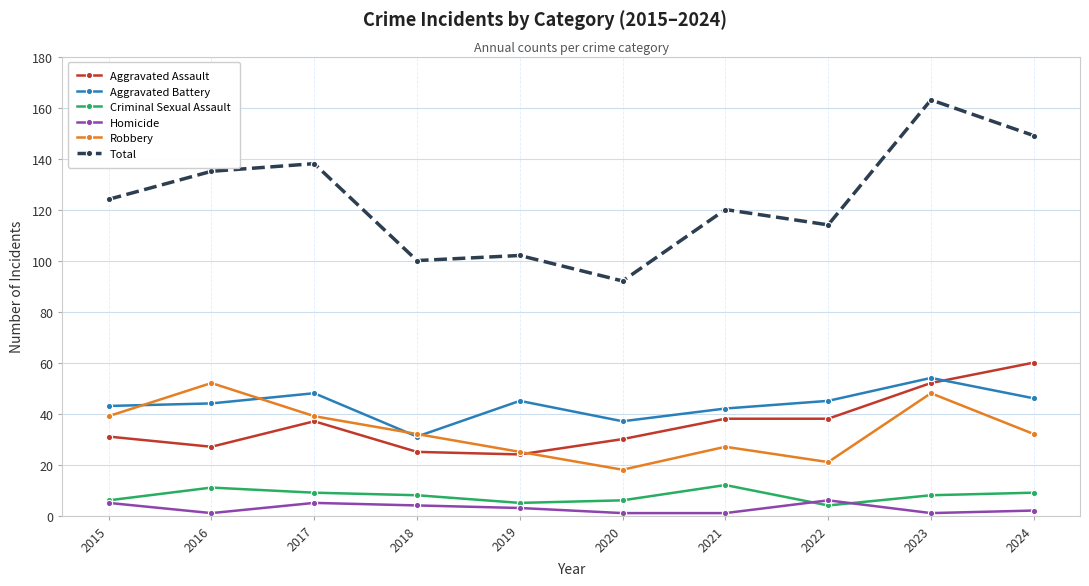

Is the value of Aggravated Battery at 2015 greater than the value of Total at 2023?

No